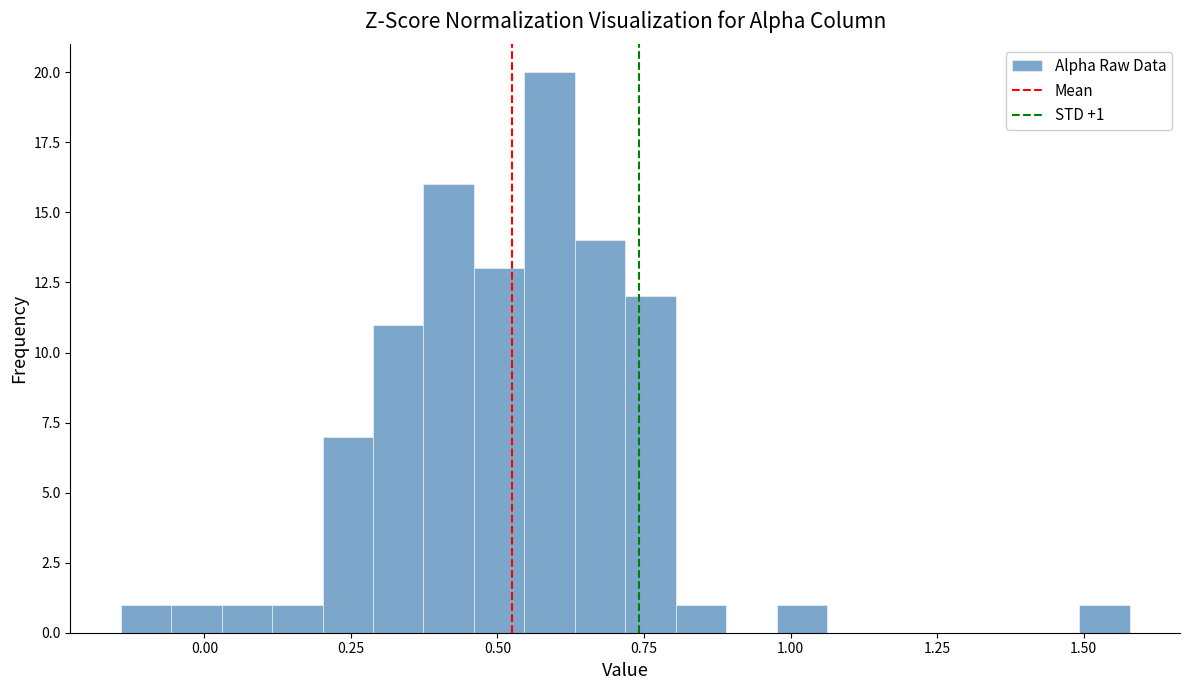

Read against the x-axis, roughly where is the centre of the tallest bar?

0.60